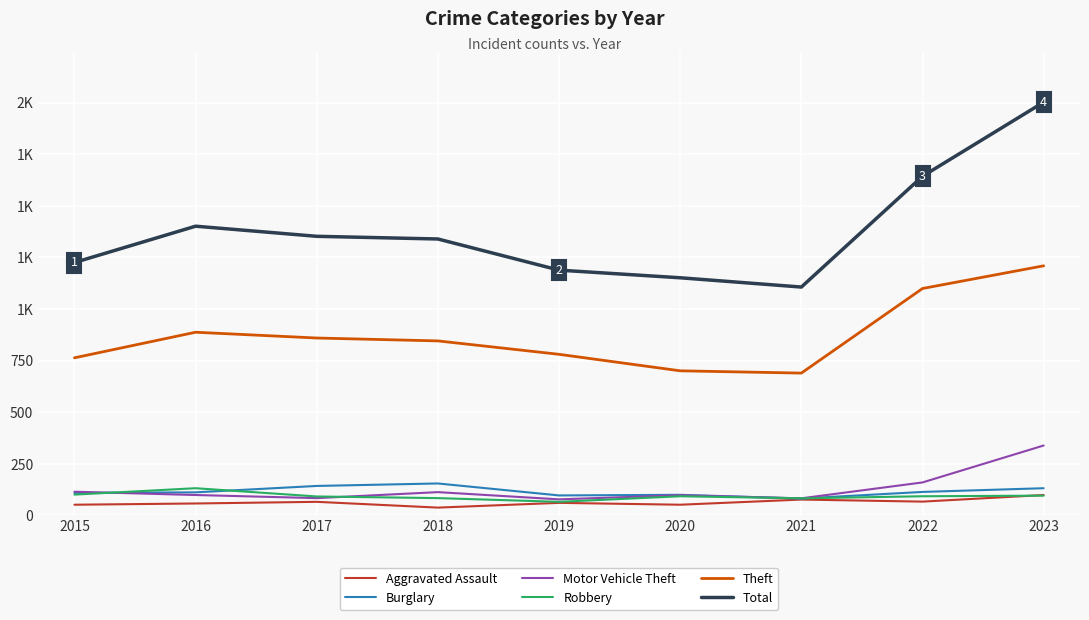

What is the sum of the Aggravated Assault values at 2017 and 2018?

102